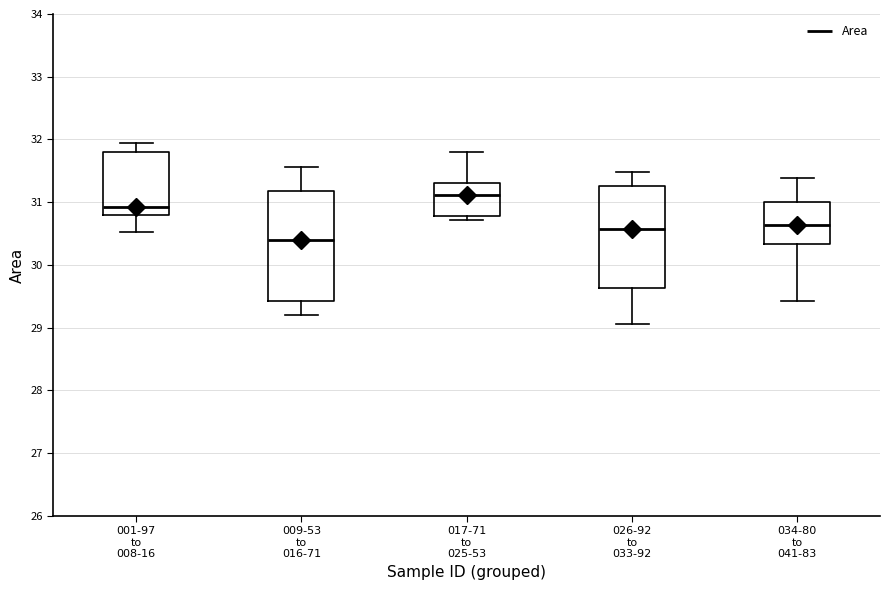

Reading left to right, read every box against the y-axis: the position of its median line, the range the box covers, and the ends of its whiskers. The values are not printed on the chart, so give them approximately, as read against the axis.

001-97 to 008-16: median 30.9, box 30.8 to 31.8, whiskers 30.5 to 32.0
009-53 to 016-71: median 30.4, box 29.4 to 31.2, whiskers 29.2 to 31.6
017-71 to 025-53: median 31.1, box 30.8 to 31.3, whiskers 30.7 to 31.8
026-92 to 033-92: median 30.6, box 29.6 to 31.3, whiskers 29.1 to 31.5
034-80 to 041-83: median 30.6, box 30.3 to 31.0, whiskers 29.4 to 31.4